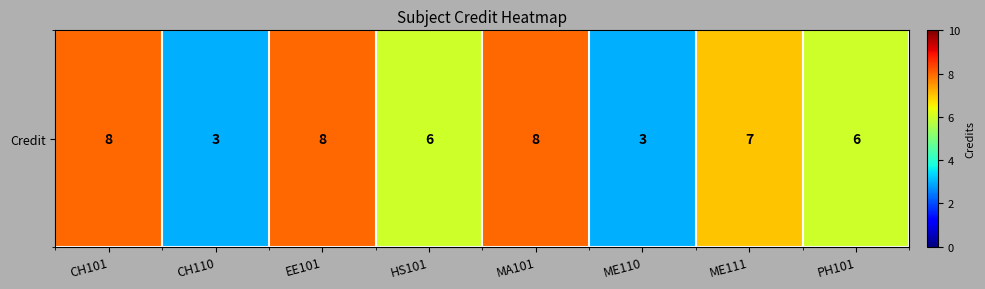

What is the sum of all values?

49